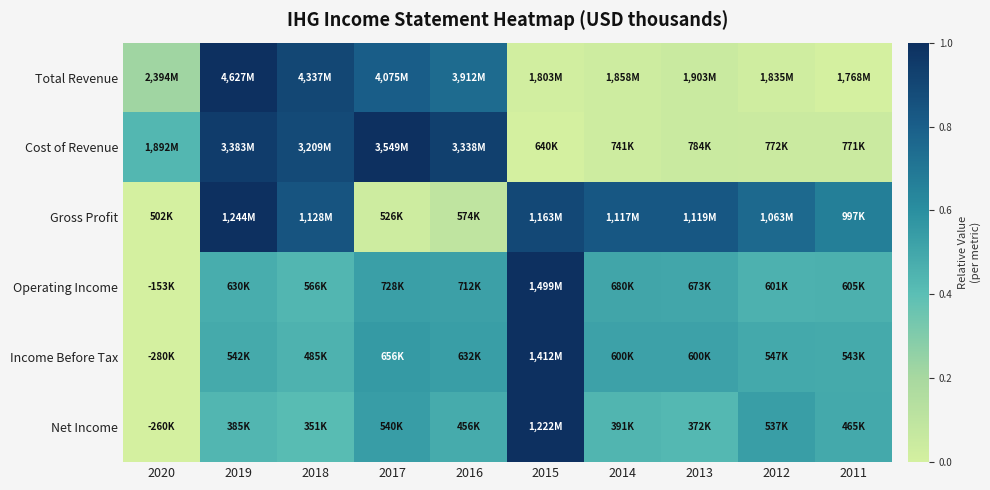

Reading right to left, extract all data points from this chart.

Total Revenue: 2011=0.0	2012=0.0	2013=0.0	2014=0.0	2015=0.0	2016=0.7	2017=0.8	2018=0.9	2019=1.0	2020=0.2
Cost of Revenue: 2011=0.0	2012=0.0	2013=0.0	2014=0.0	2015=0.0	2016=0.9	2017=1.0	2018=0.9	2019=0.9	2020=0.4
Gross Profit: 2011=0.7	2012=0.8	2013=0.8	2014=0.8	2015=0.9	2016=0.1	2017=0.0	2018=0.8	2019=1.0	2020=0.0
Operating Income: 2011=0.5	2012=0.5	2013=0.5	2014=0.5	2015=1.0	2016=0.5	2017=0.5	2018=0.4	2019=0.5	2020=0.0
Income Before Tax: 2011=0.5	2012=0.5	2013=0.5	2014=0.5	2015=1.0	2016=0.5	2017=0.6	2018=0.5	2019=0.5	2020=0.0
Net Income: 2011=0.5	2012=0.5	2013=0.4	2014=0.4	2015=1.0	2016=0.5	2017=0.5	2018=0.4	2019=0.4	2020=0.0